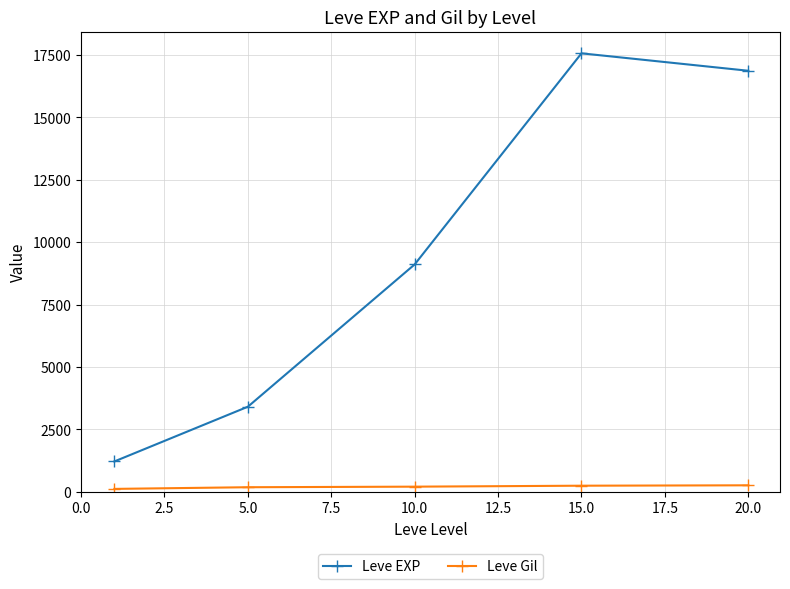

Is this an area chart (filled region under the line)?

No